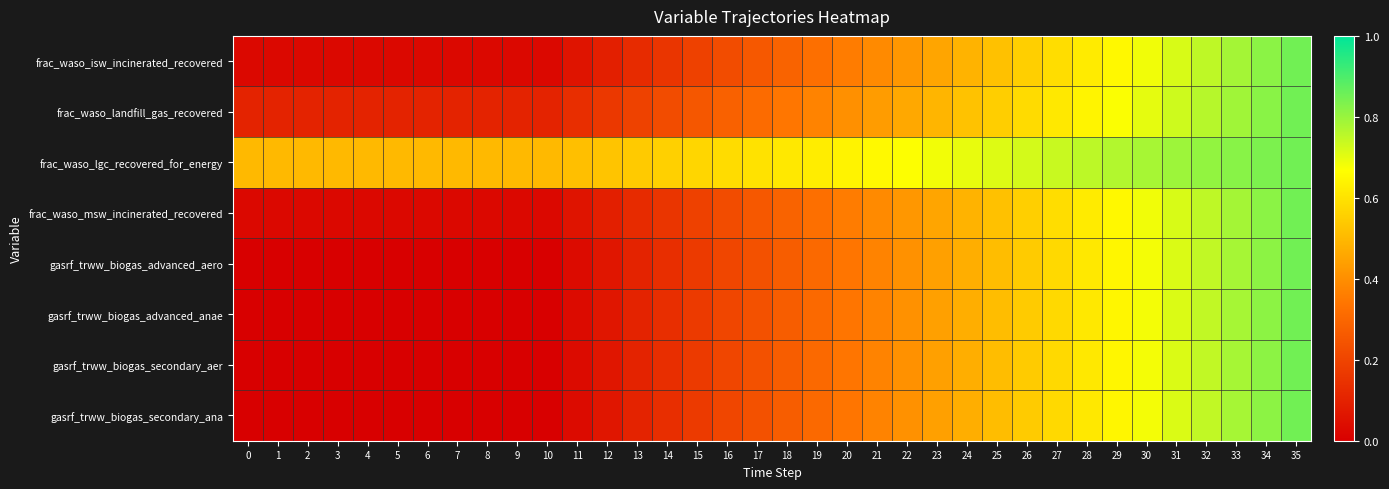

Which has a higher value, 31 or 14?

31